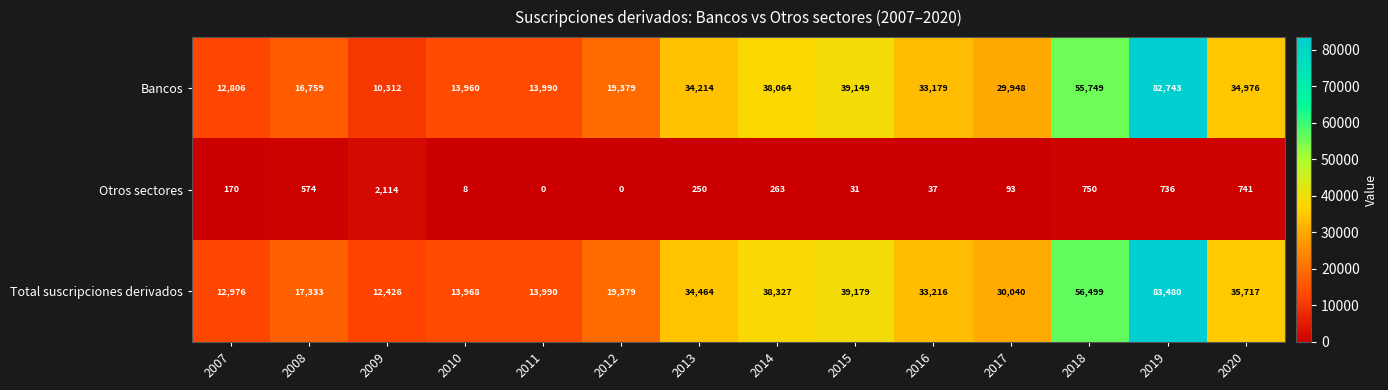

Rank the categories by Total suscripciones derivados value from highest to lowest.

2019, 2018, 2015, 2014, 2020, 2013, 2016, 2017, 2012, 2008, 2011, 2010, 2007, 2009